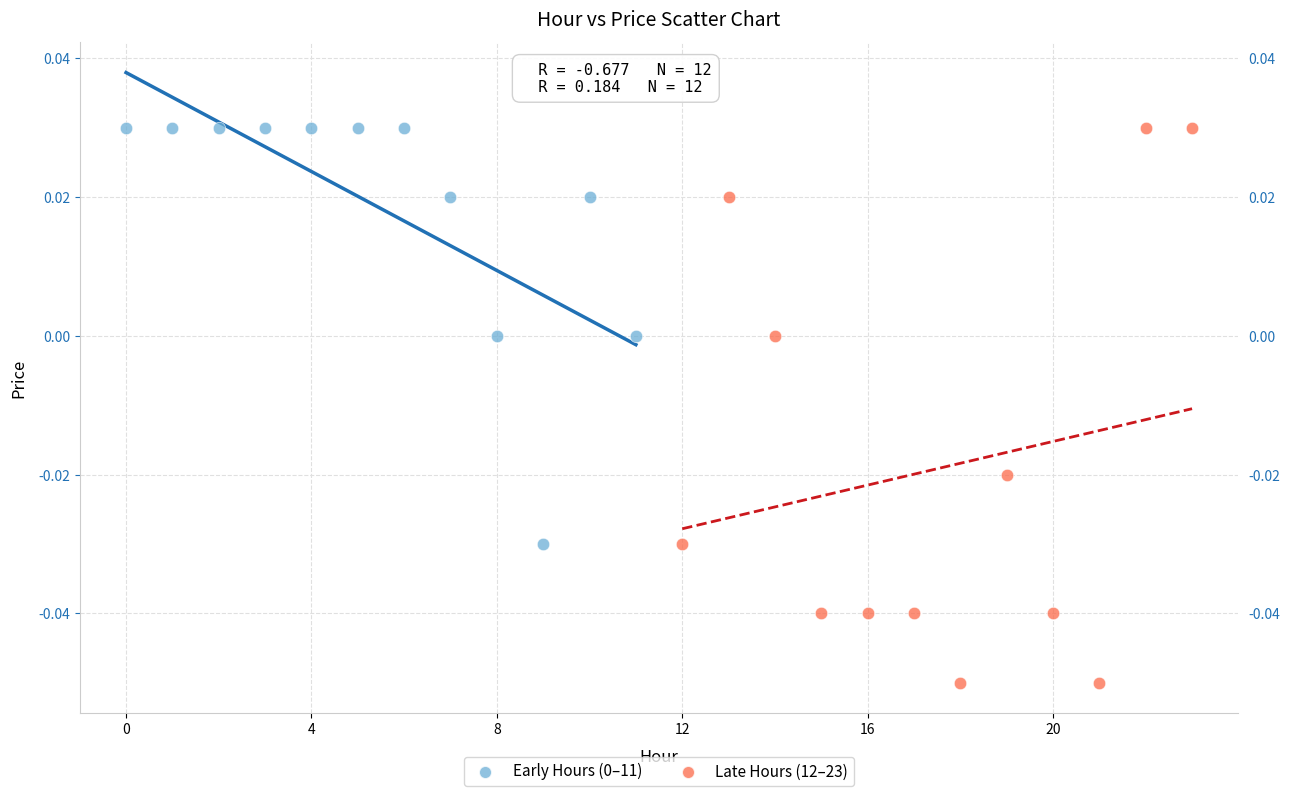

Which series has the widest spread of Y values?

Late Hours (12–23)